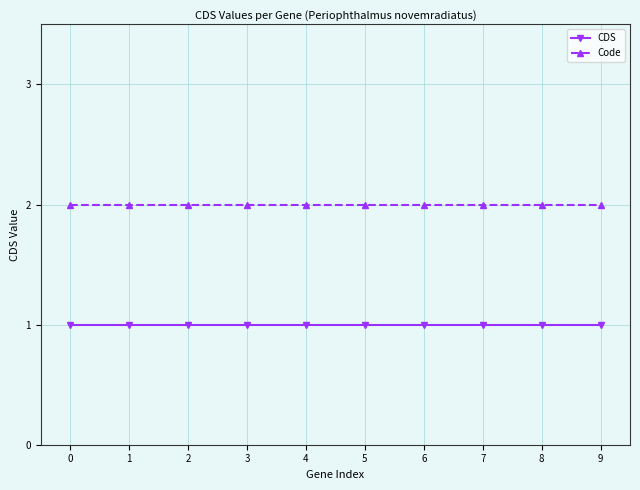

Reading right to left, list all the values displayed in this chart.

CDS: 1	1	1	1	1	1	1	1	1	1
Code: 2	2	2	2	2	2	2	2	2	2